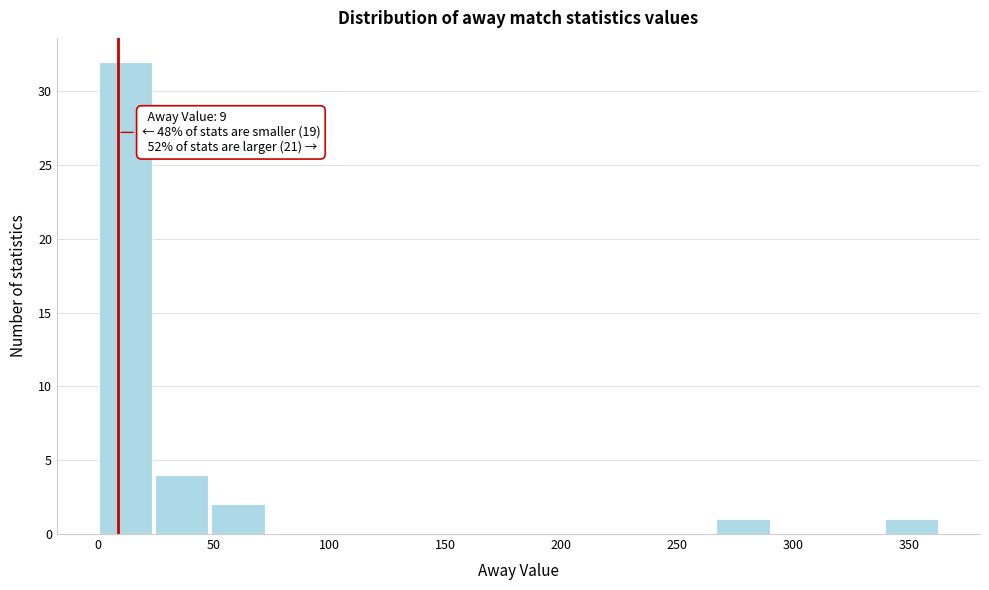

Which range on the x-axis has the tallest bar?

0 to 25